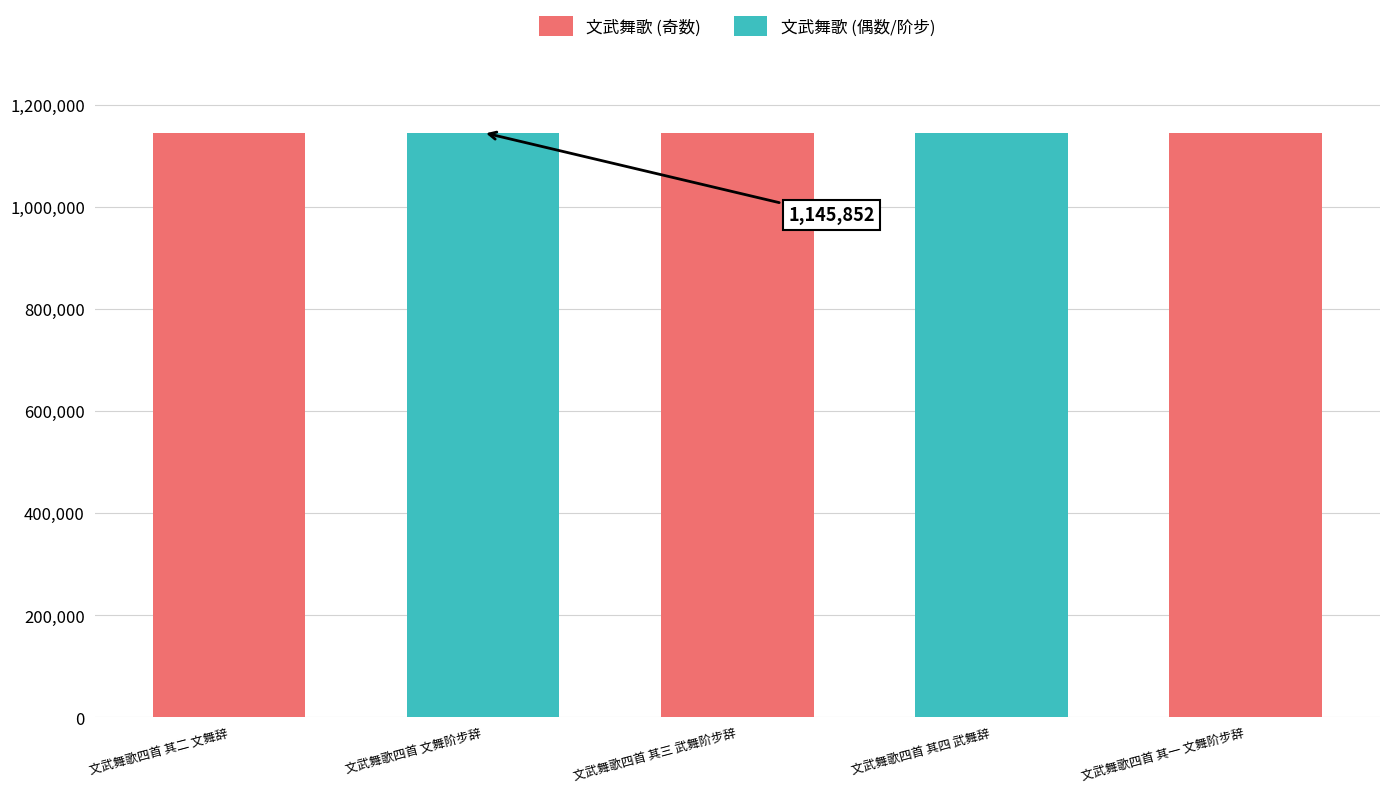

What is the ratio of the value at 文武舞歌四首 文舞阶步辞 to the value at 文武舞歌四首 其一 文舞阶步辞?

1.0